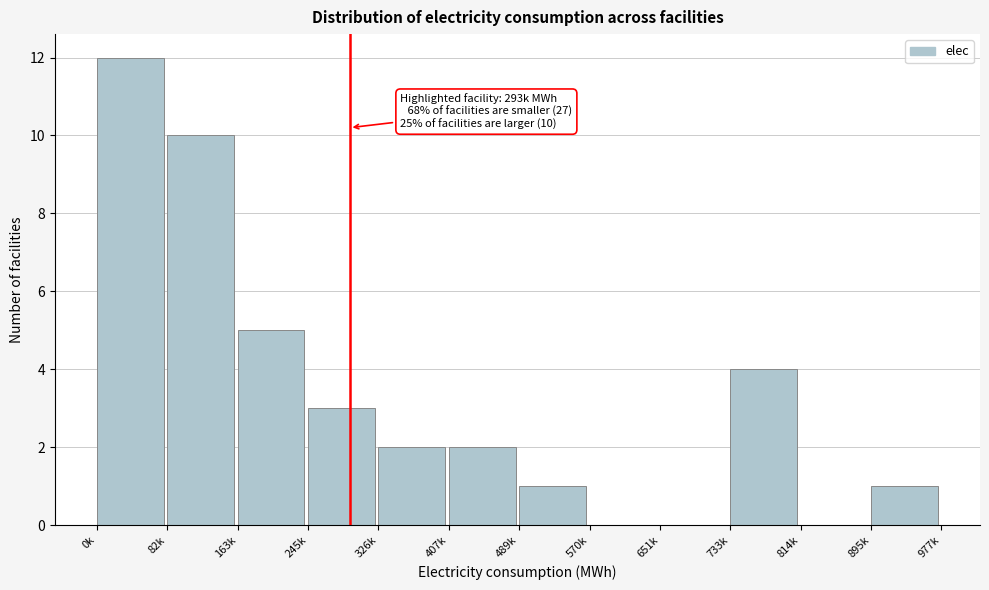

Reading left to right, transcribe all the data shown in this chart.

0k=12	82k=10	163k=5	245k=3	326k=2	407k=2	489k=1	570k=0	651k=0	733k=4	814k=0	895k=1